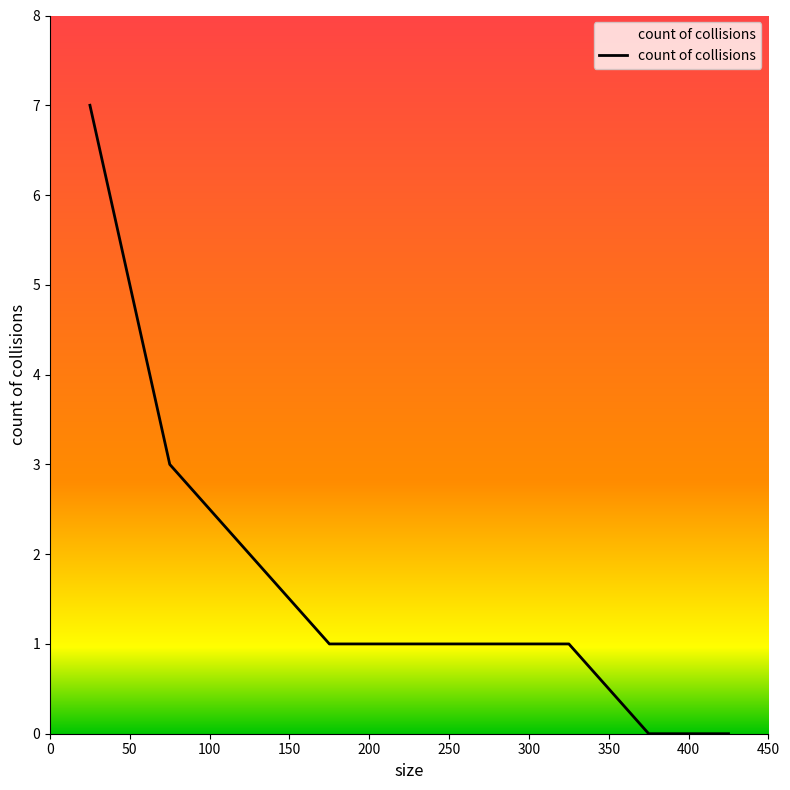

What is the difference between the maximum and minimum values?

7